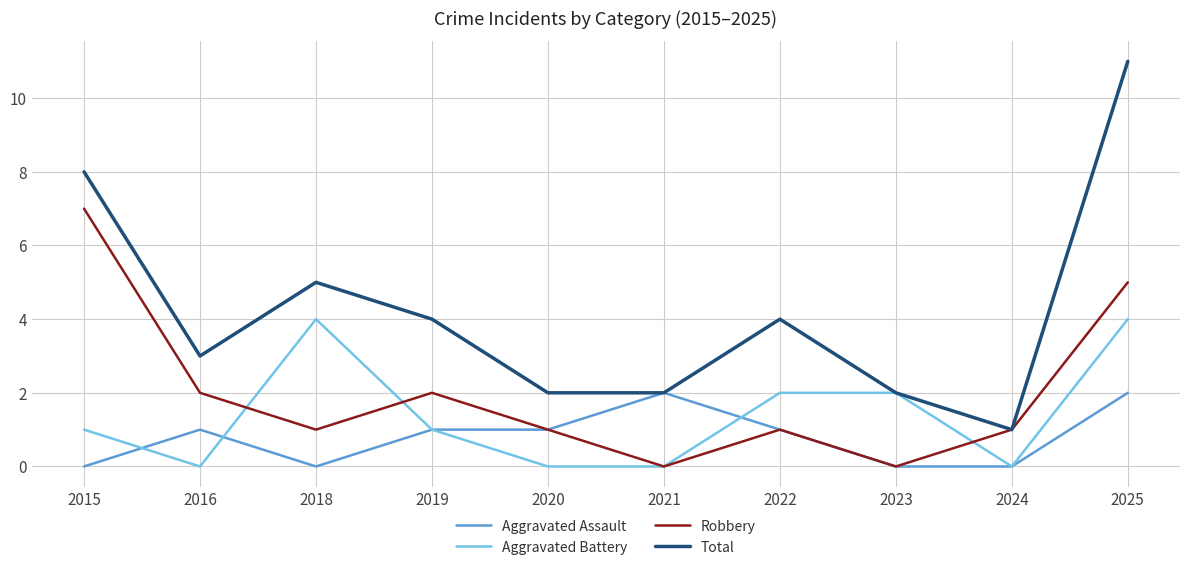

What is the spread (max minus min) of values at 2019?

3